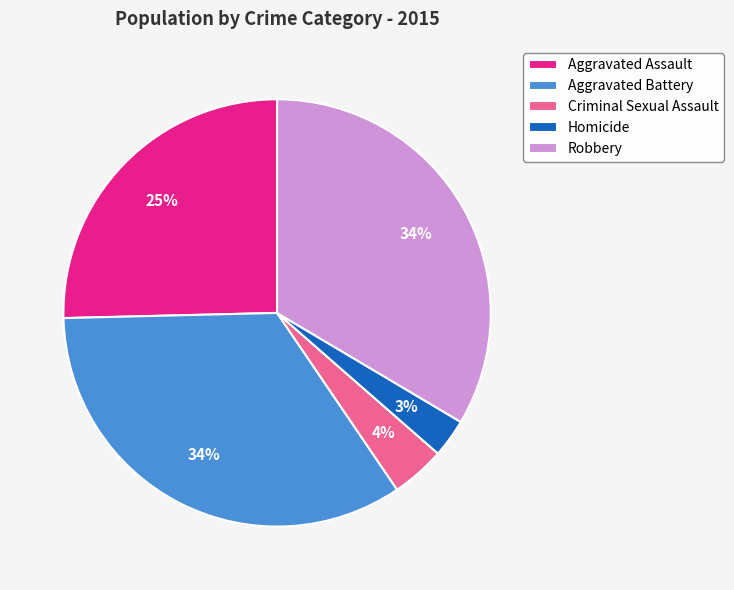

To the nearest percent, what is the difference between the largest and smallest slice percentages?

31%